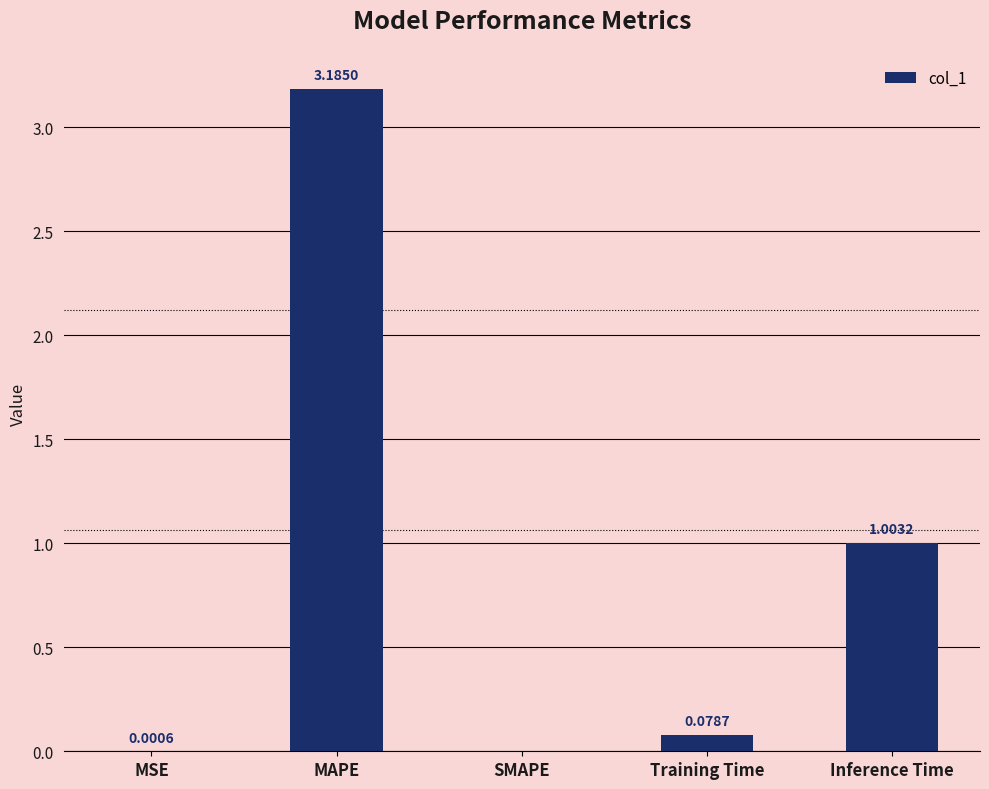

At which category does the chart reach its peak across all series?

MAPE